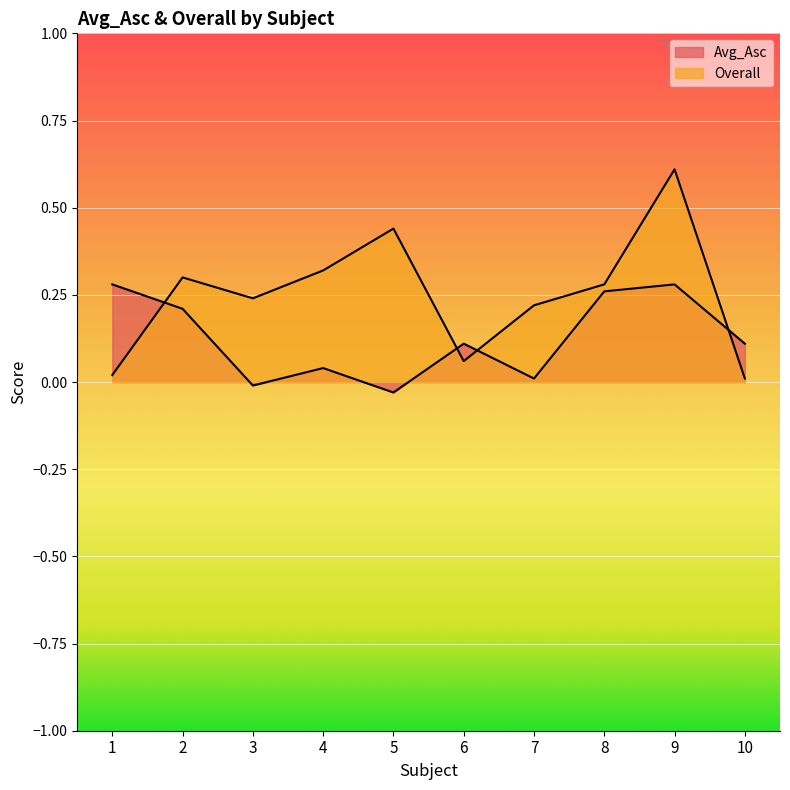

Reading left to right, list all the values displayed in this chart.

Avg_Asc: 1=0.3	2=0.2	3=-0.0	4=0.0	5=-0.0	6=0.1	7=0.0	8=0.3	9=0.3	10=0.1
Overall: 1=0.0	2=0.3	3=0.2	4=0.3	5=0.4	6=0.1	7=0.2	8=0.3	9=0.6	10=0.0